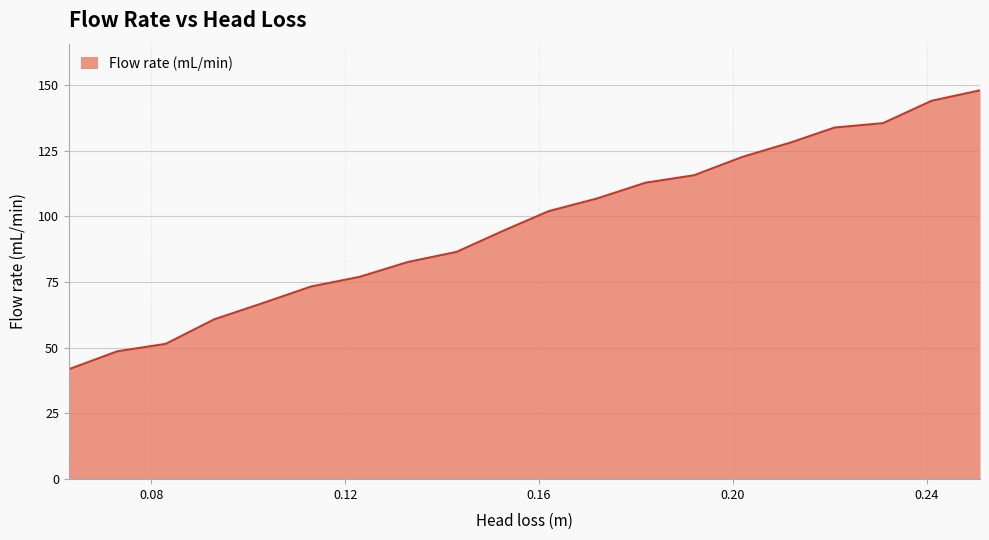

What is the minimum value shown in the chart?

41.8